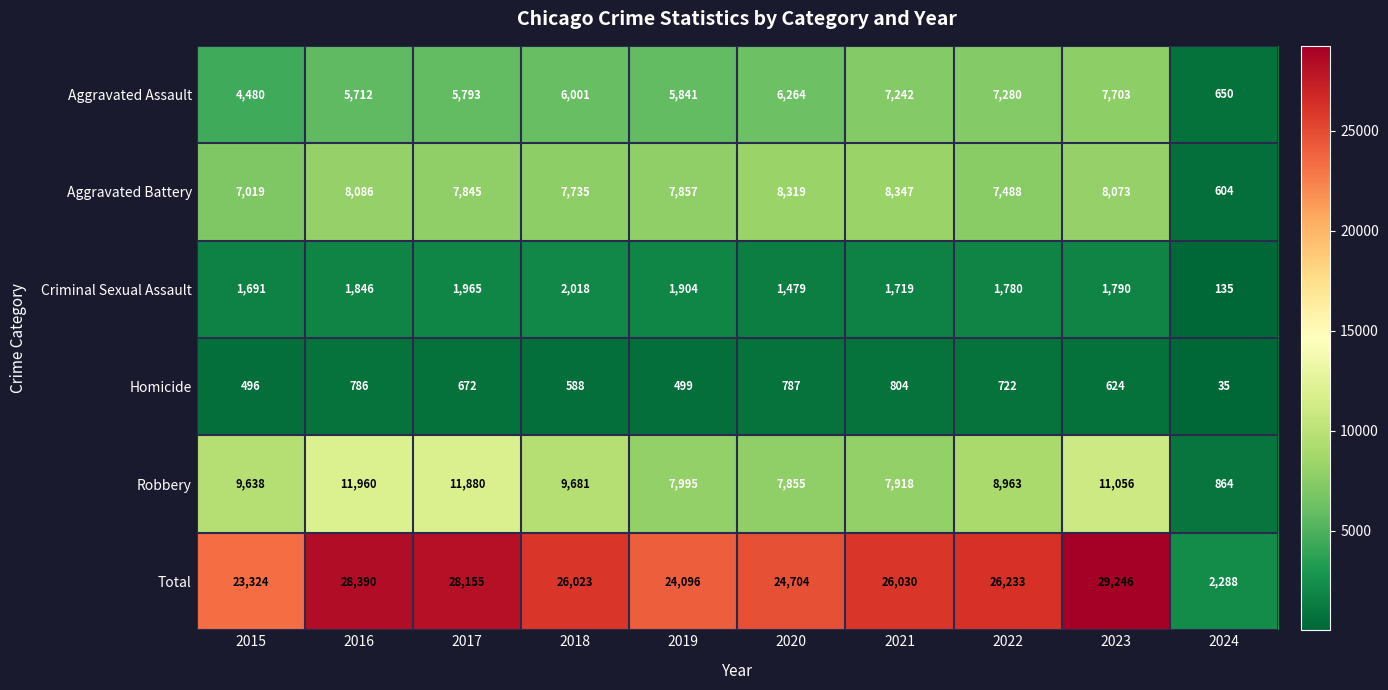

What is the difference between the maximum and minimum values in the Robbery series?

11096